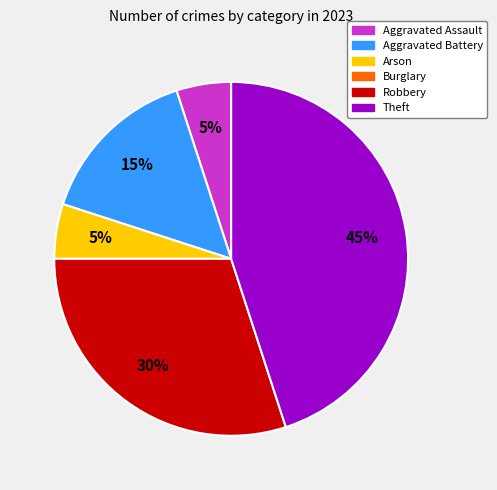

To the nearest percent, what is the average slice percentage?

20%